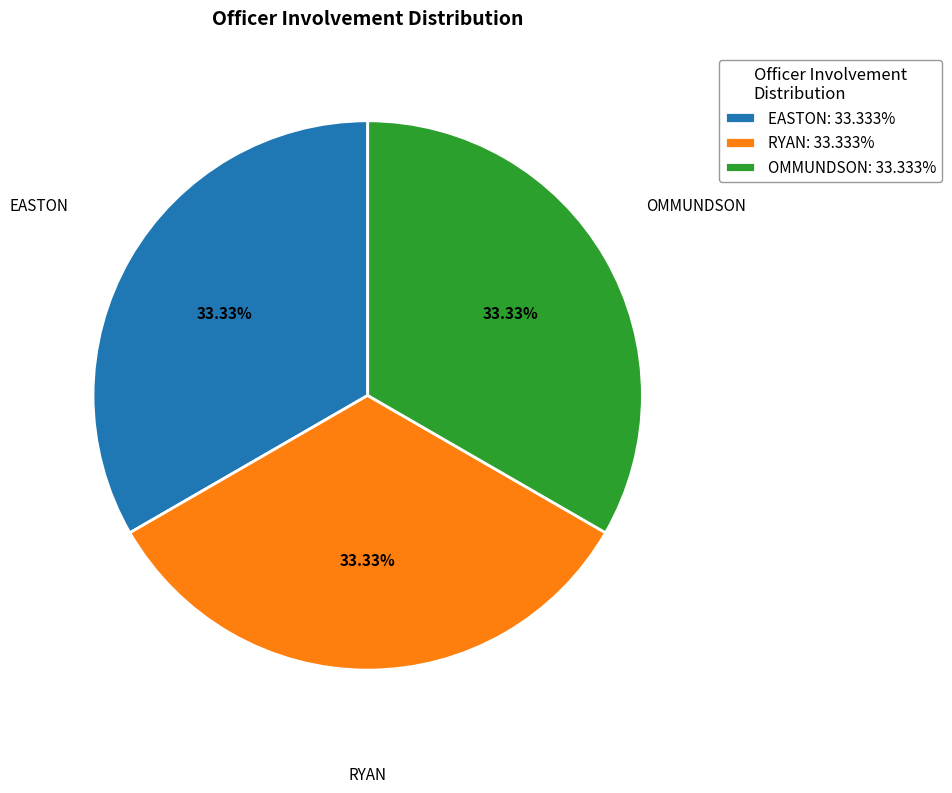

Combined, do EASTON: 33.333% and OMMUNDSON: 33.333% account for over 50%?

Yes